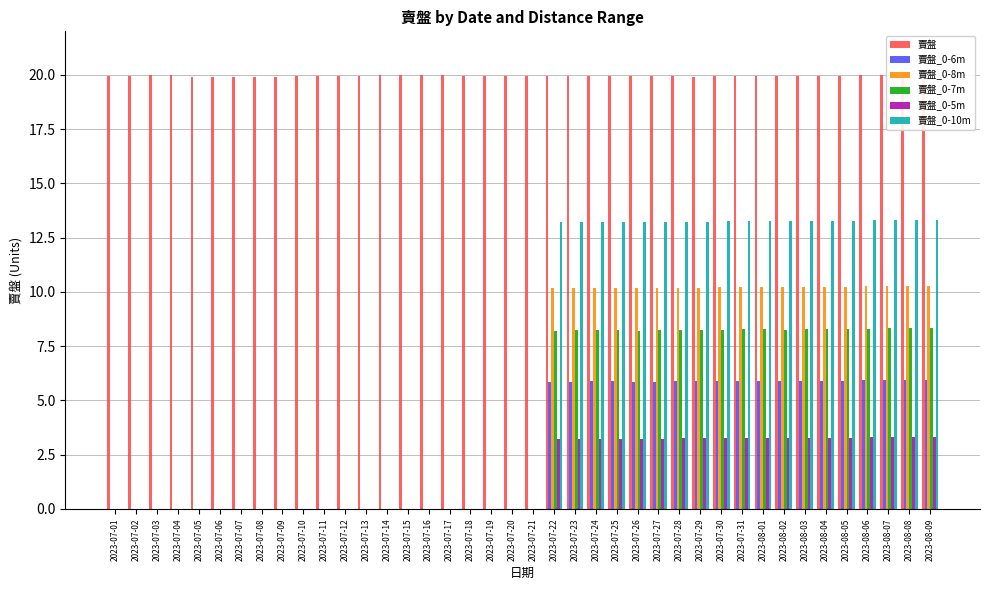

What is the difference between the second highest and second lowest values in the 賣盤_0-8m series?

10.3